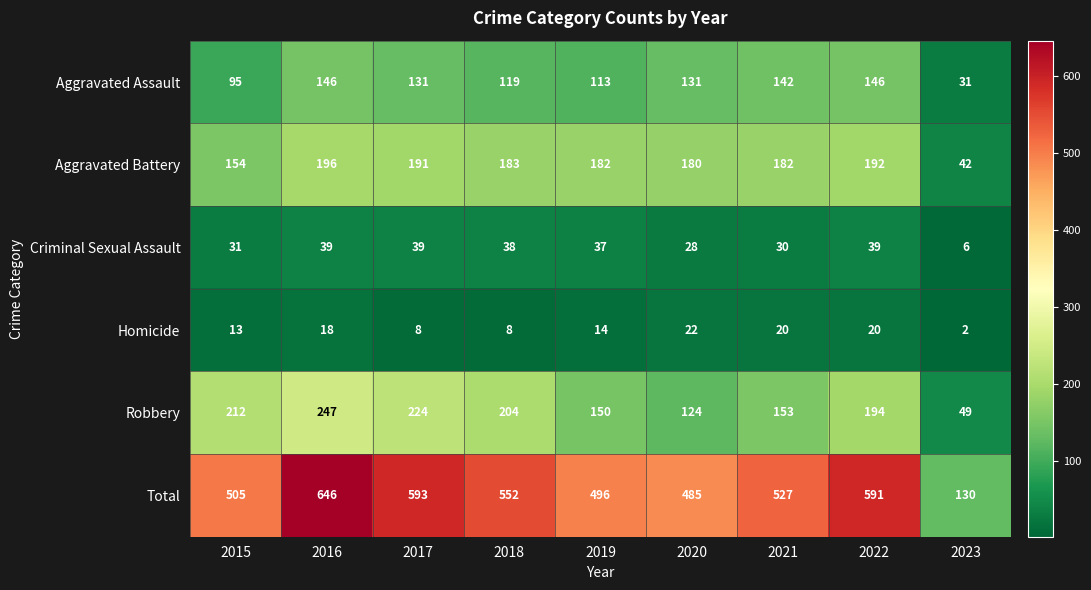

What is the difference between the highest and lowest values at 2018?

544